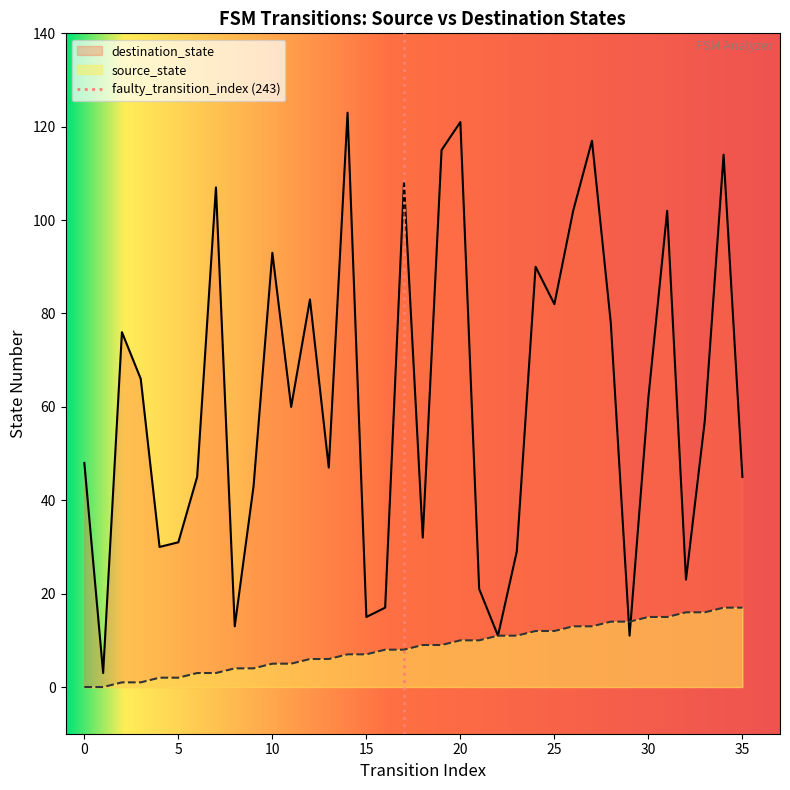

At which label does destination_state reach its minimum?

1